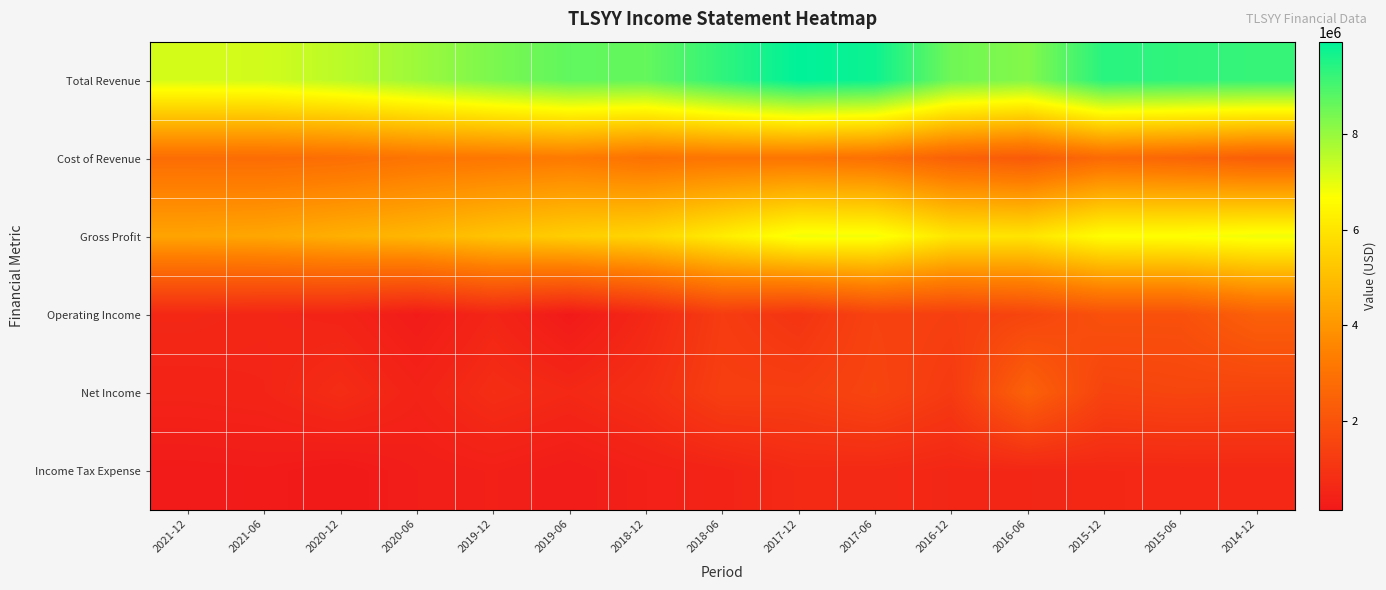

Reading left to right, transcribe all the data shown in this chart.

Total Revenue: 2021-12=7198800	2021-06=7247400	2020-12=7528400	2020-06=7913600	2019-12=8337200	2019-06=8686100	2018-12=8626400	2018-06=9309800	2017-12=9927000	2017-06=9754700	2016-12=8496800	2016-06=8230800	2015-12=9402000	2015-06=9293500	2014-12=9229600
Cost of Revenue: 2021-12=2843000	2021-06=2817000	2020-12=2884200	2020-06=3074000	2019-12=3167900	2019-06=3259800	2018-12=3003400	2018-06=3105200	2017-12=3091500	2017-06=2938200	2016-12=2450300	2016-06=2239100	2015-12=2757100	2015-06=2599800	2014-12=2366900
Gross Profit: 2021-12=4355700	2021-06=4430400	2020-12=4644300	2020-06=4839600	2019-12=5169300	2019-06=5426300	2018-12=5623000	2018-06=6204700	2017-12=6835500	2017-06=6816500	2016-12=6046500	2016-06=5991700	2015-12=6644800	2015-06=6693700	2014-12=6862700
Operating Income: 2021-12=616200	2021-06=555200	2020-12=490100	2020-06=224100	2019-12=549700	2019-06=171400	2018-12=620300	2018-06=1258100	2017-12=1003600	2017-06=1477200	2016-12=1356200	2016-06=1556000	2015-12=1930800	2015-06=1920700	2014-12=2414800
Net Income: 2021-12=478400	2021-06=520200	2020-12=752600	2020-06=466100	2019-12=780700	2019-06=631300	2018-12=845100	2018-06=1340900	2017-12=1327600	2017-06=1551100	2016-12=1188300	2016-06=2481400	2015-12=1480800	2015-06=1557100	2014-12=1512900
Income Tax Expense: 2021-12=202900	2021-06=226200	2020-12=143200	2020-06=295400	2019-12=360500	2019-06=242600	2018-12=390000	2018-06=494800	2017-12=689000	2017-06=664700	2016-12=579200	2016-06=580800	2015-12=616900	2015-06=631300	2014-12=635600